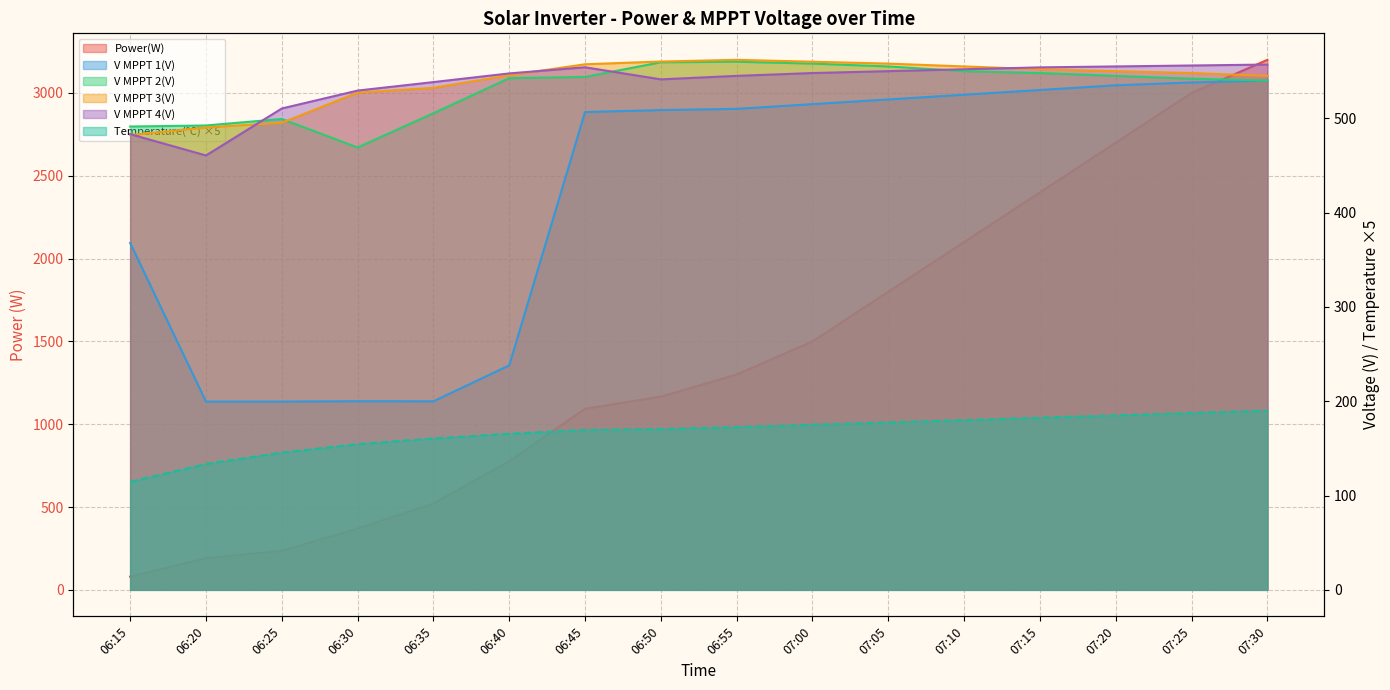

What are all the series names shown in the legend?

Power(W), V MPPT 1(V), V MPPT 2(V), V MPPT 3(V), V MPPT 4(V), Temperature(℃)